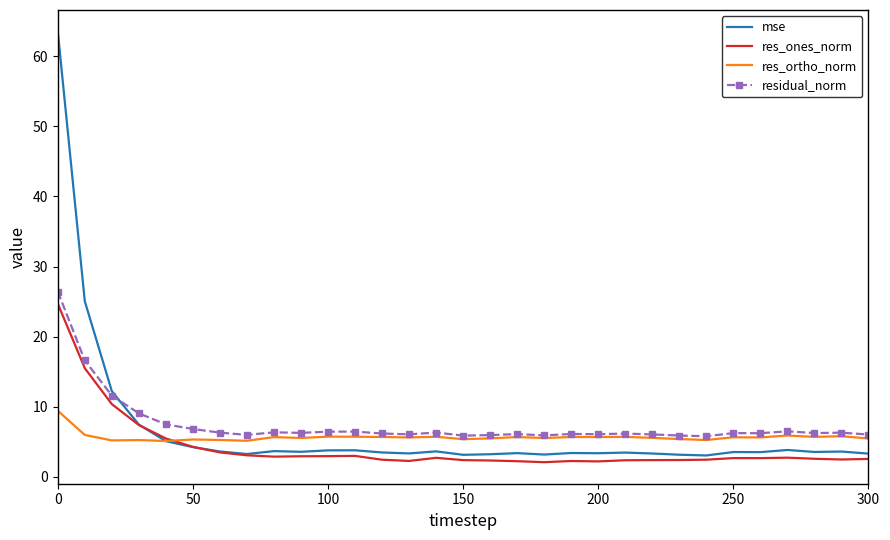

What is the maximum value for res_ones_norm?

24.7